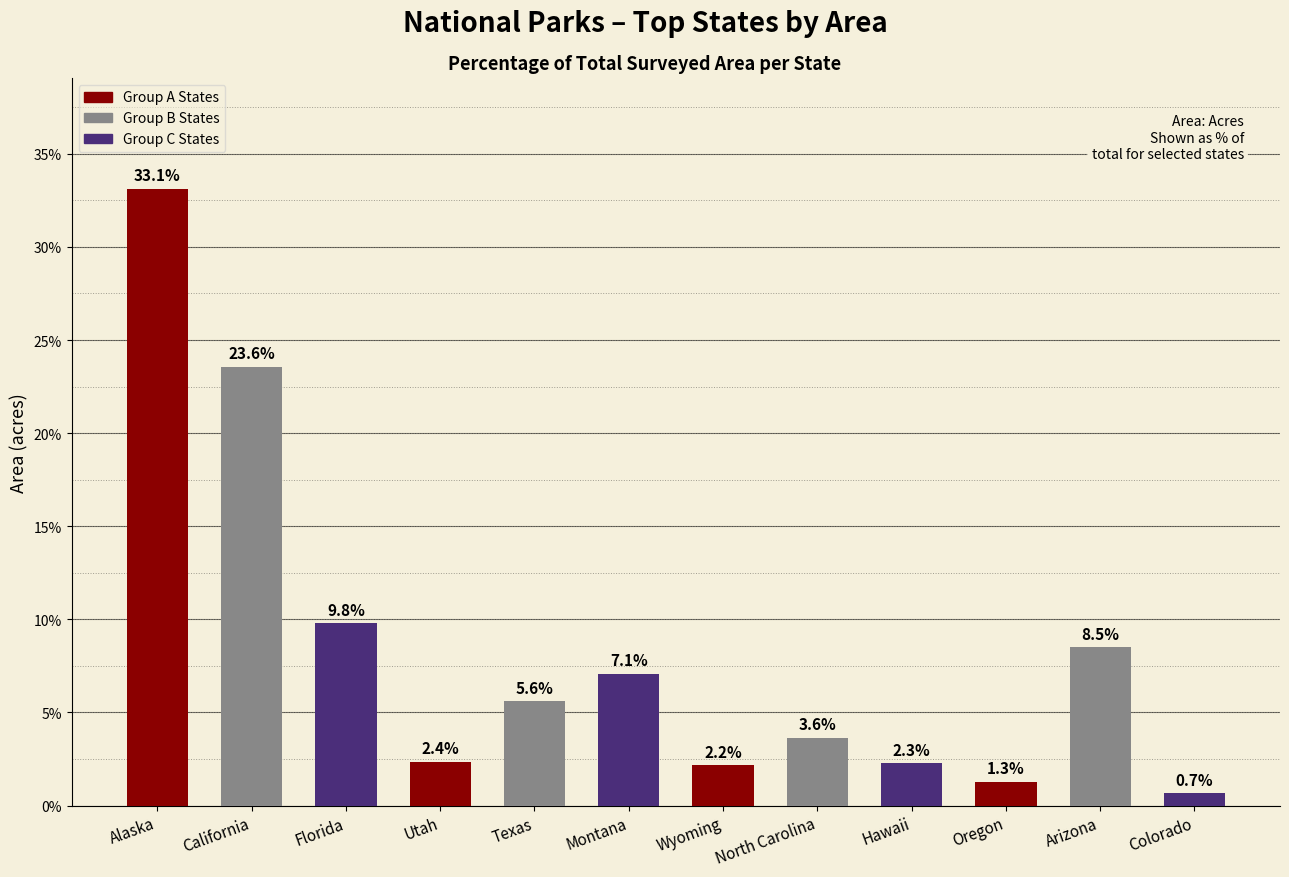

At which label is the value closest to 16?

Florida